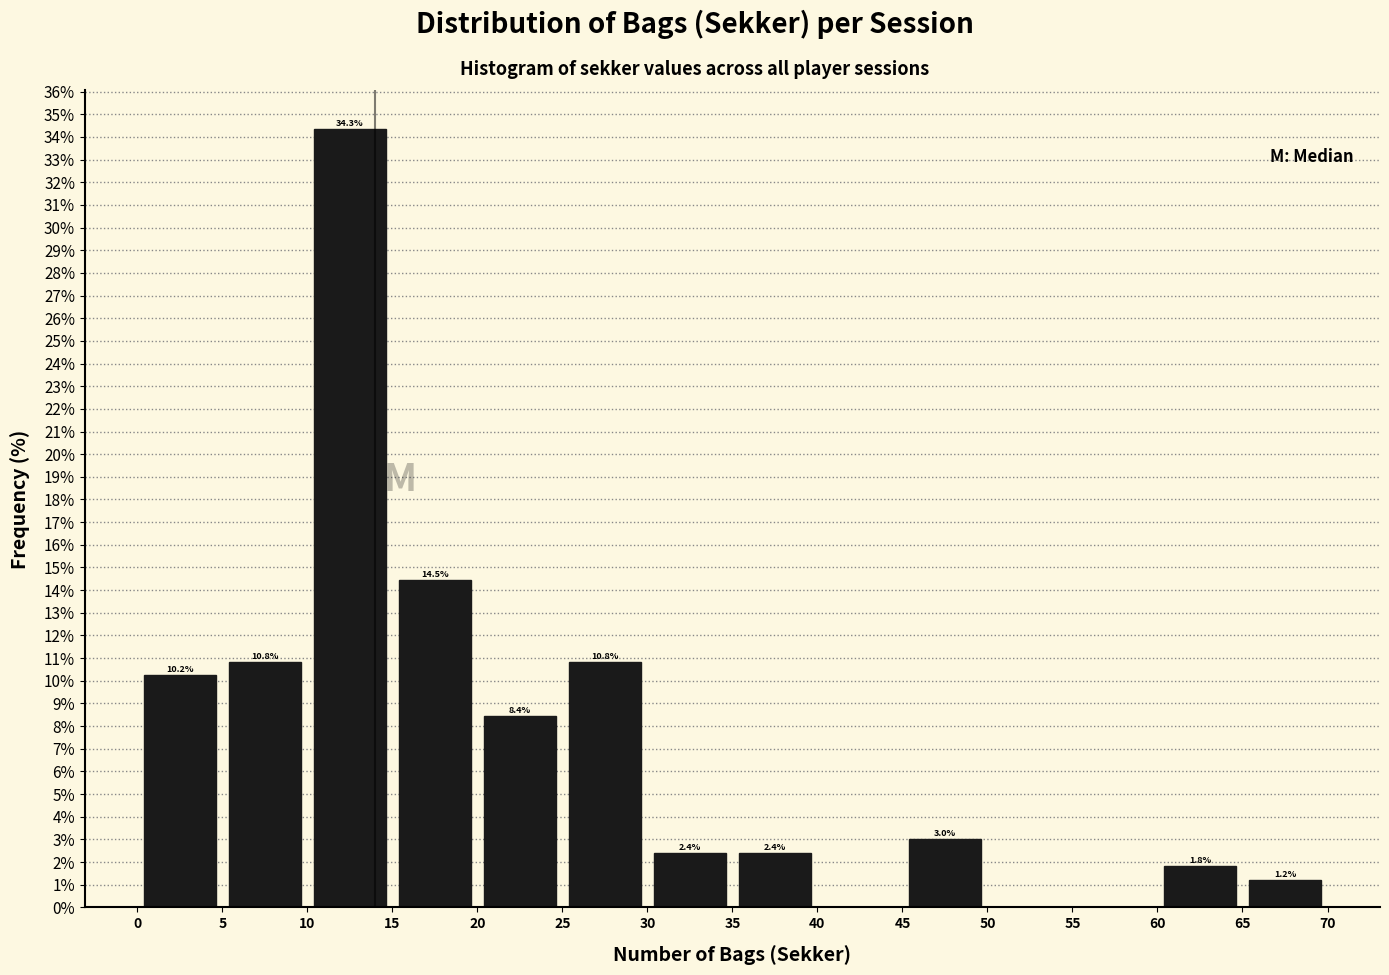

Over which range of the x-axis is the bar tallest?

10 to 15